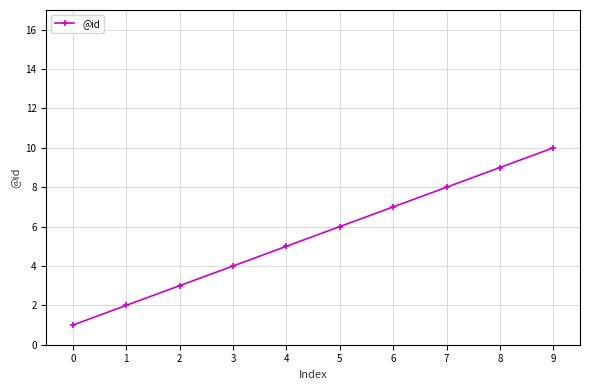

What value does the data have at 9?

10